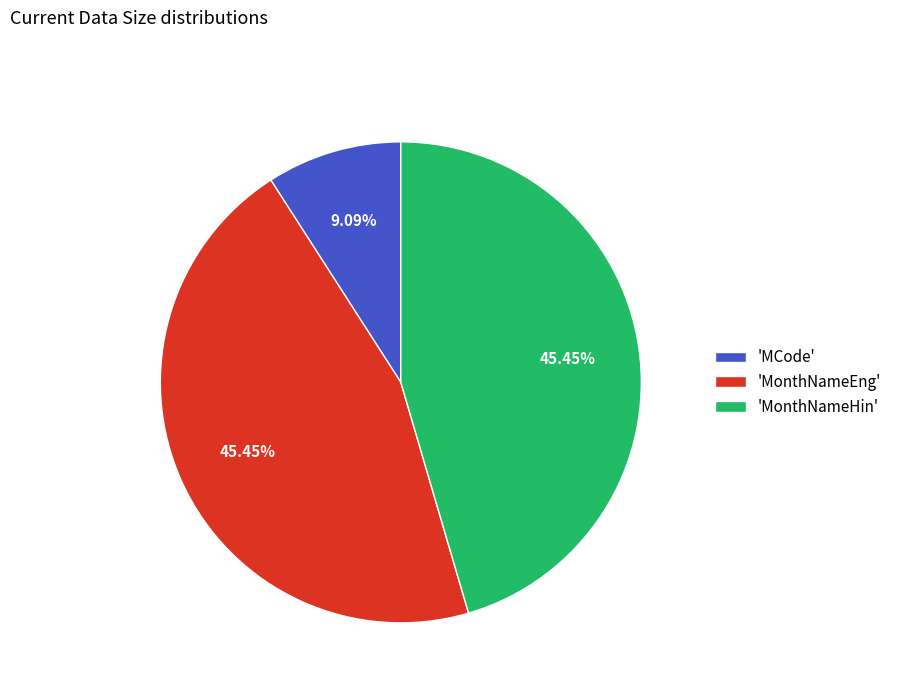

Which category has the smallest portion of the pie?

'MCode'